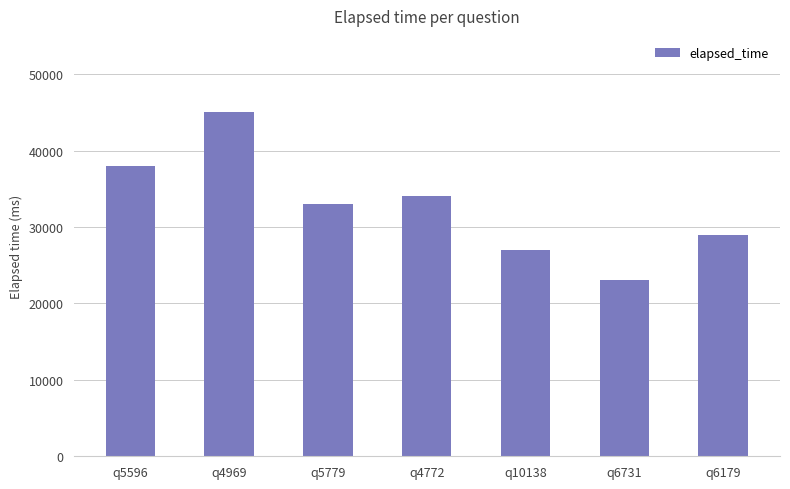

At which category does the chart reach its peak across all series?

q4969